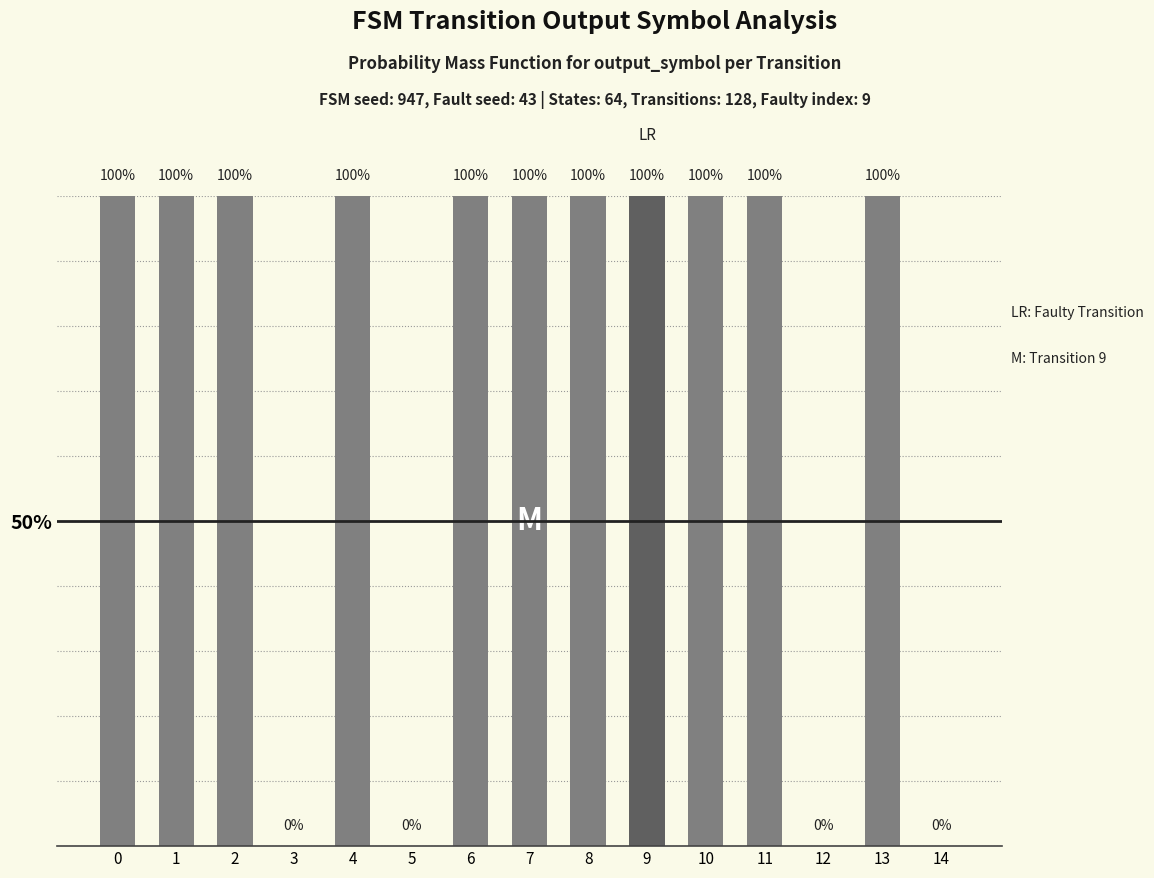

Read the value at 2, to the nearest 10.

100